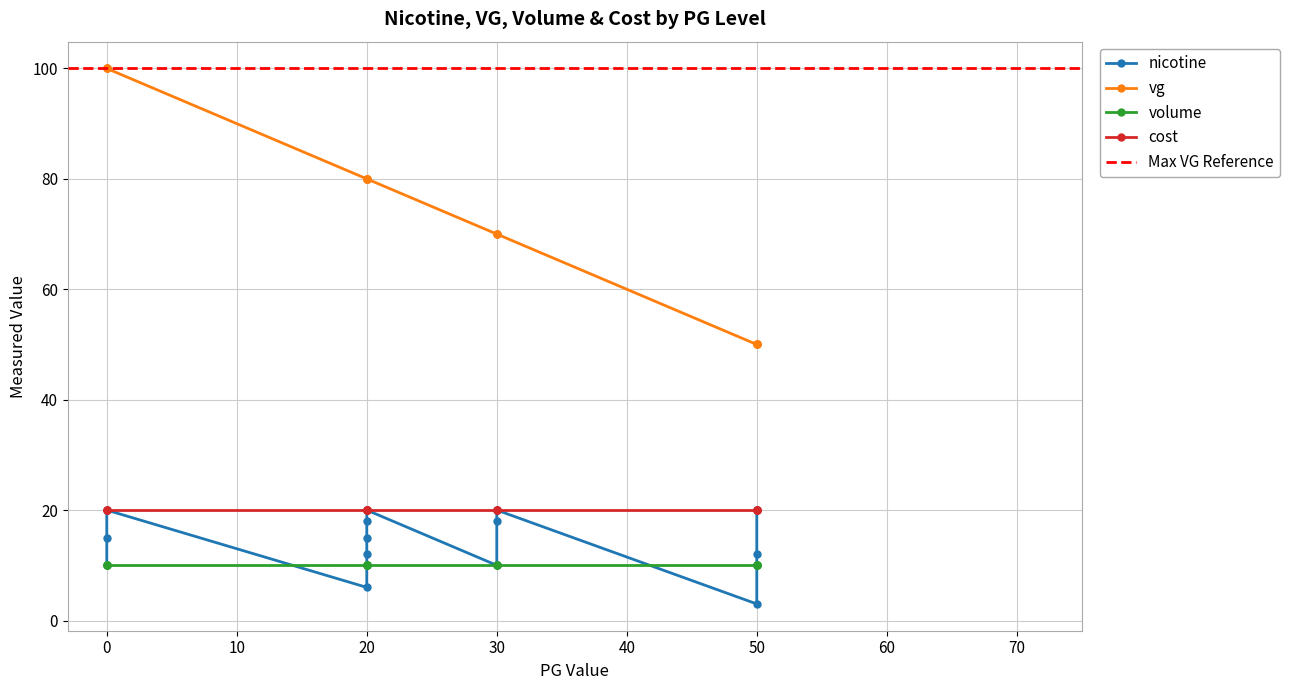

Which series has the largest total across all categories?

vg